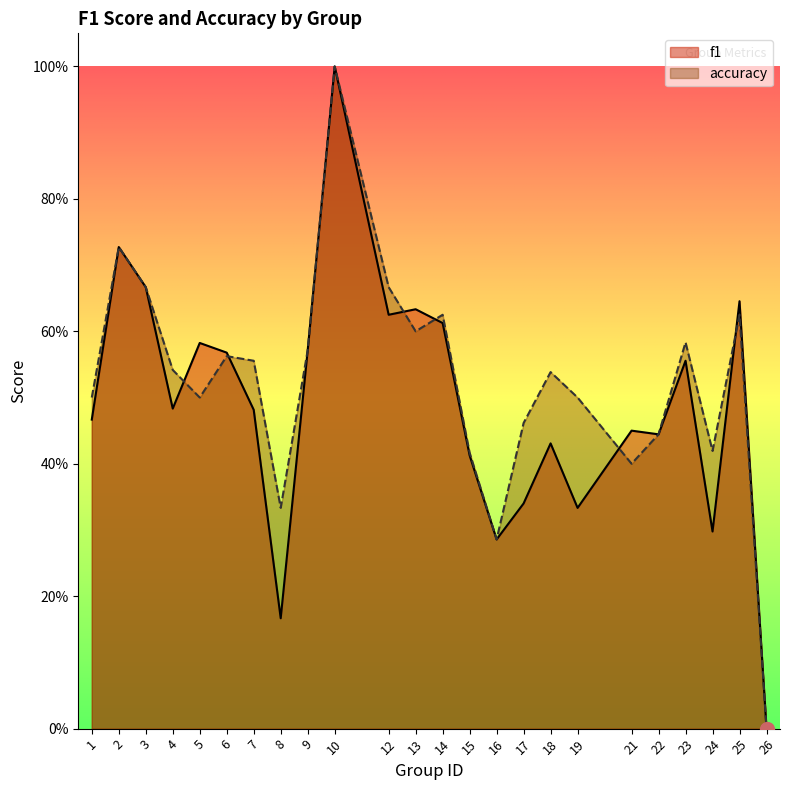

After their last crossing, which series has the higher values: accuracy or f1?

f1